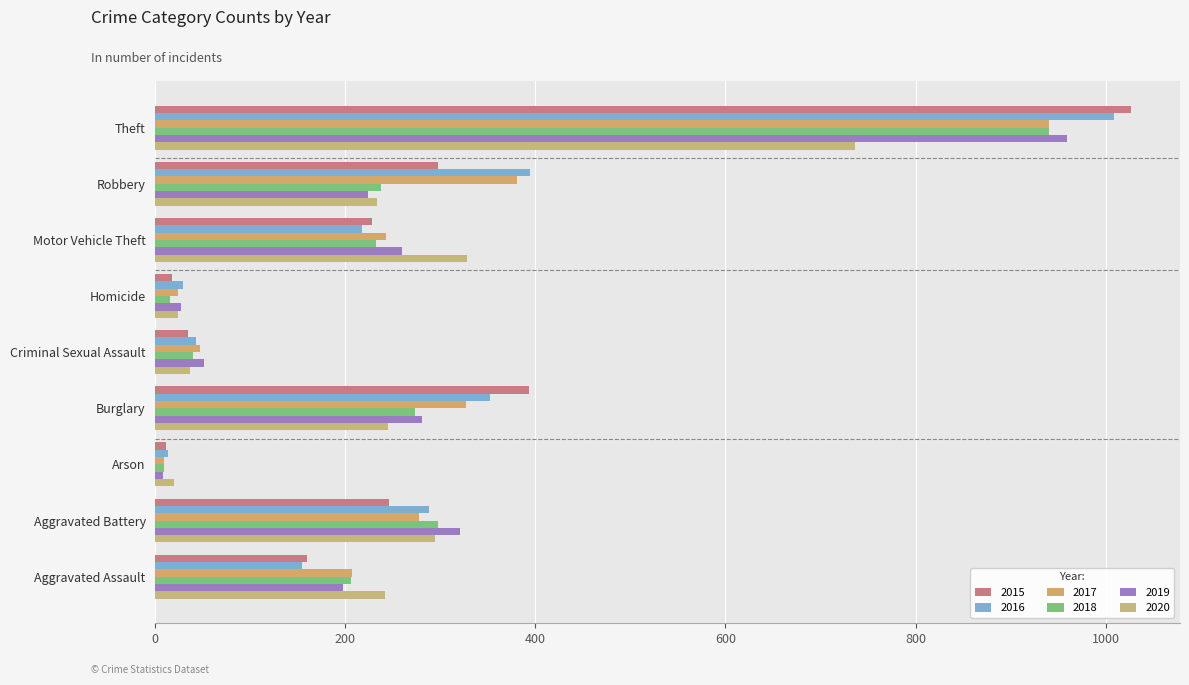

Which series has the largest range (max minus min)?

2015